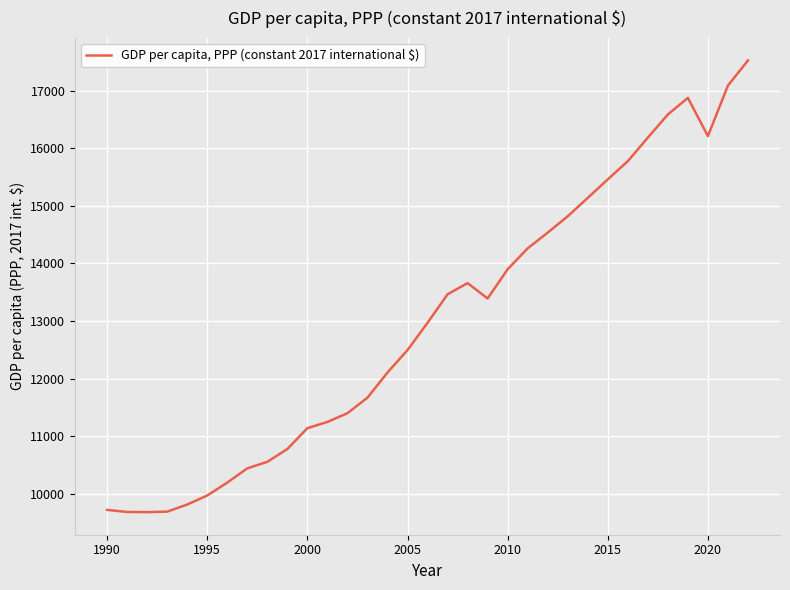

What is the difference between the maximum and minimum values?

7848.1